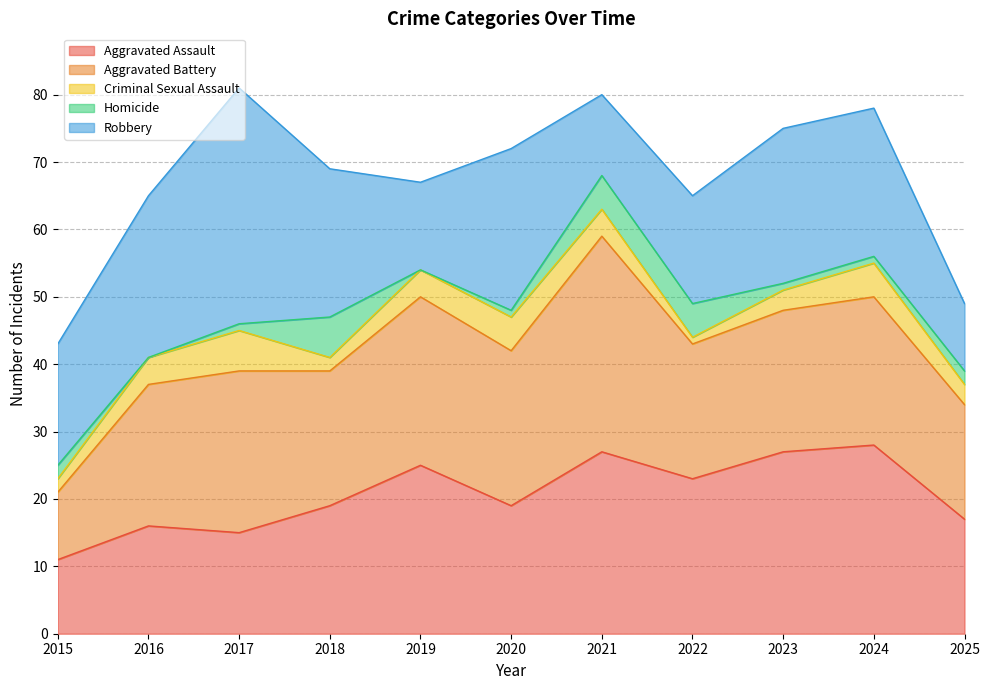

Read the Aggravated Assault value at 2025, to the nearest 5.

15